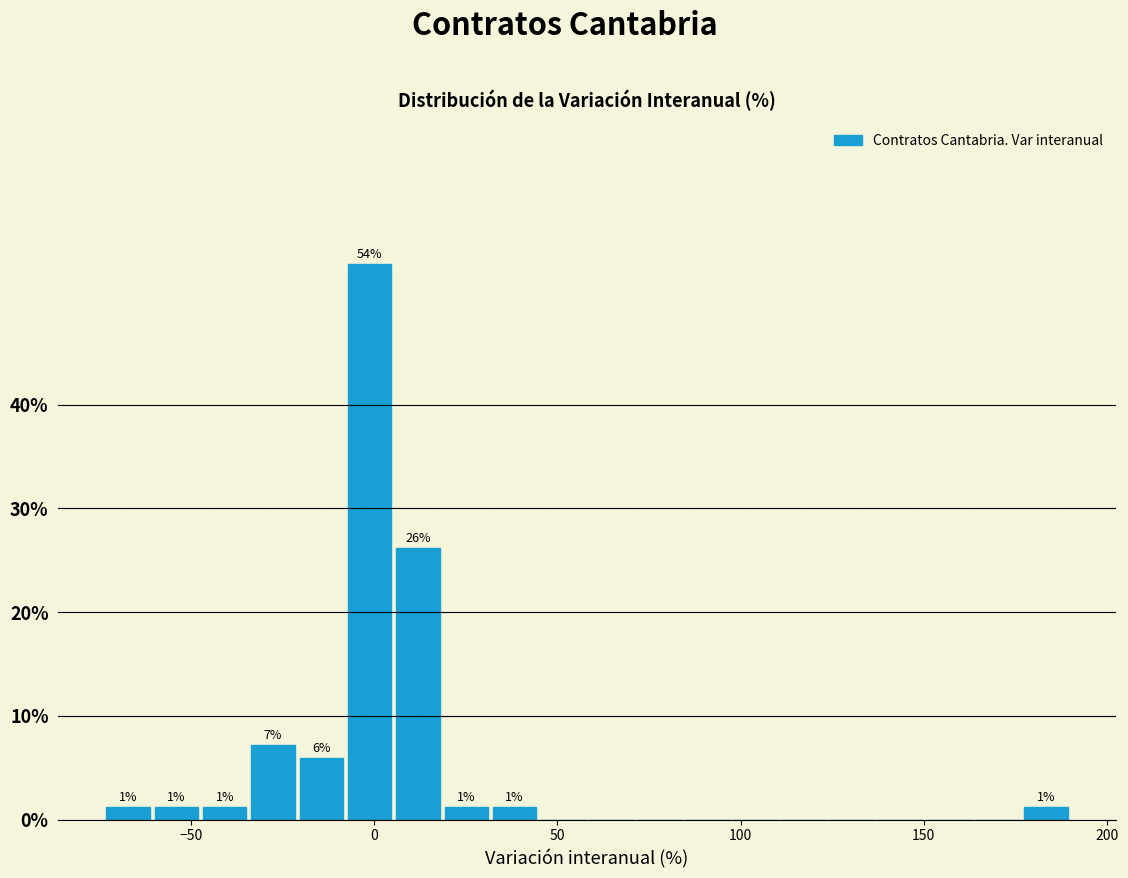

Around what value on the x-axis is the tallest bar? Give the approximate position of its centre, as read against the axis.

0